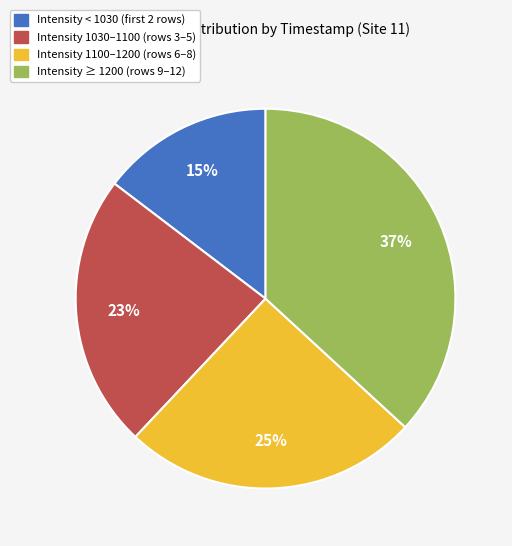

To the nearest percent, what is the average slice percentage?

25%